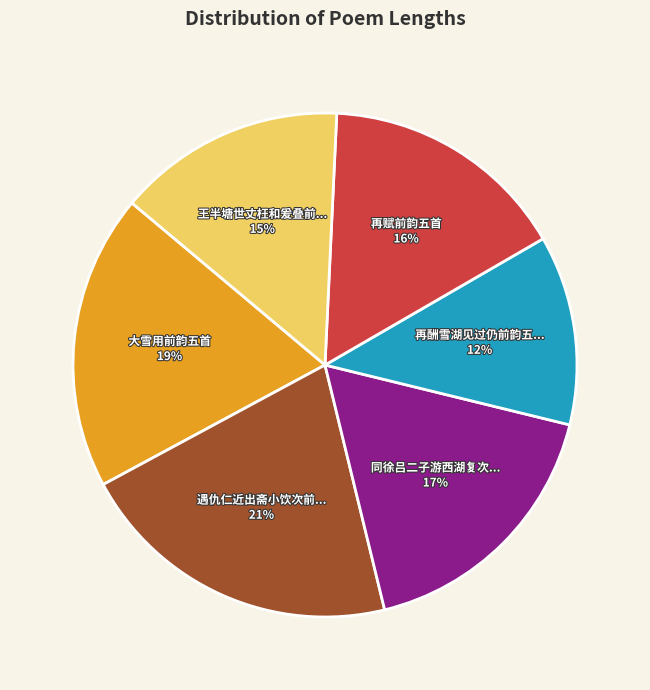

Does any single category account for the majority?

No